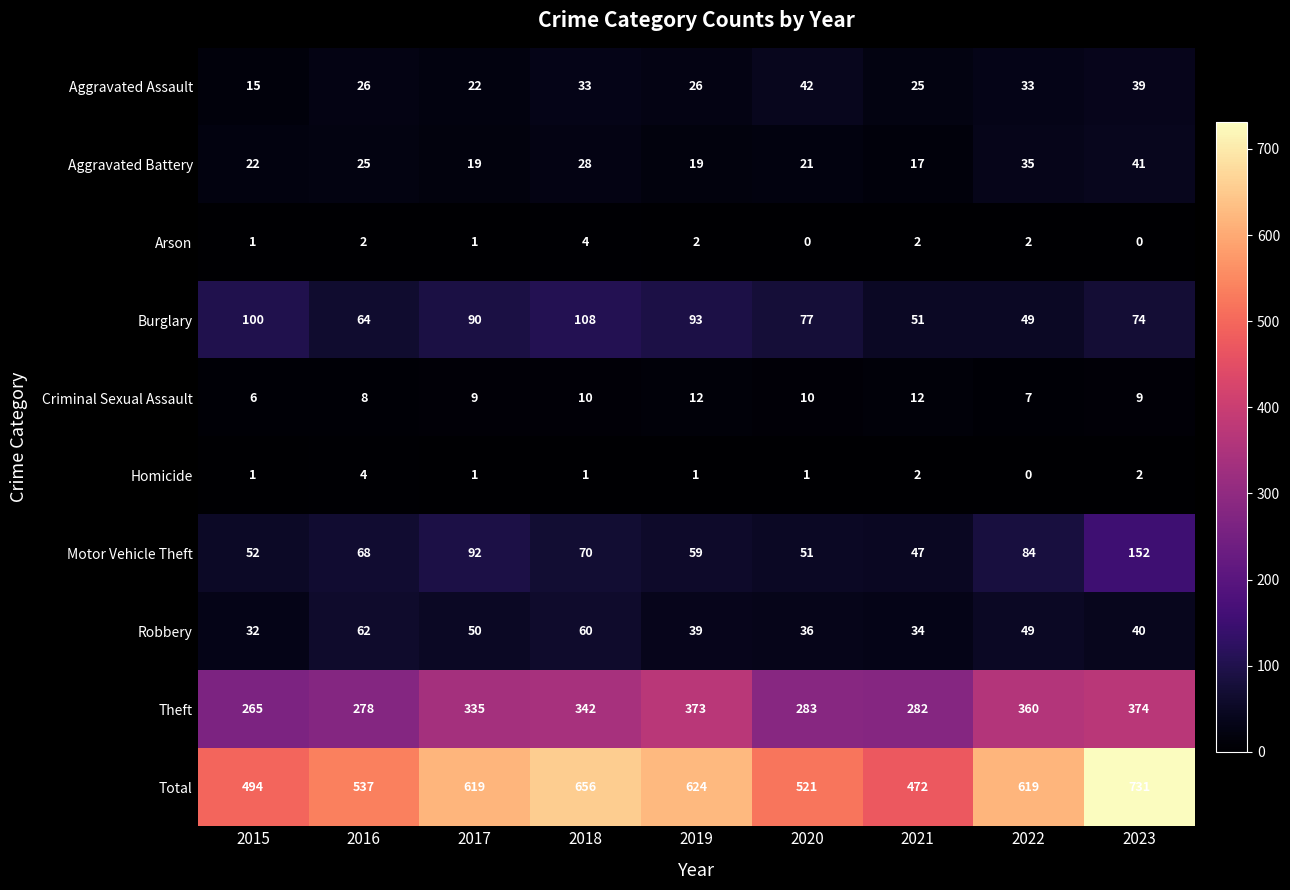

At how many categories does at least one series exceed 22?

9